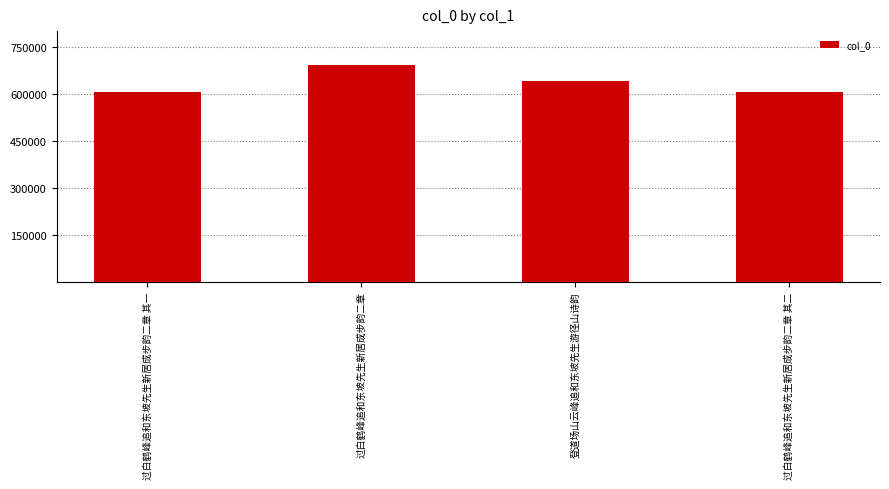

What is the sum of all values?

2541108